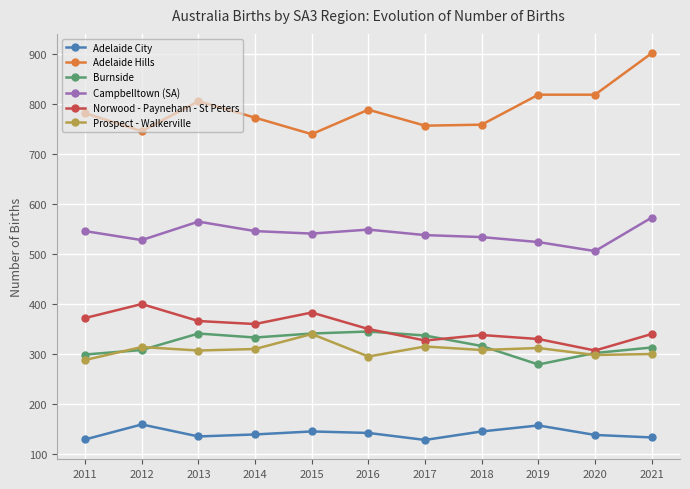

At which category is the sum across all series the highest?

2021